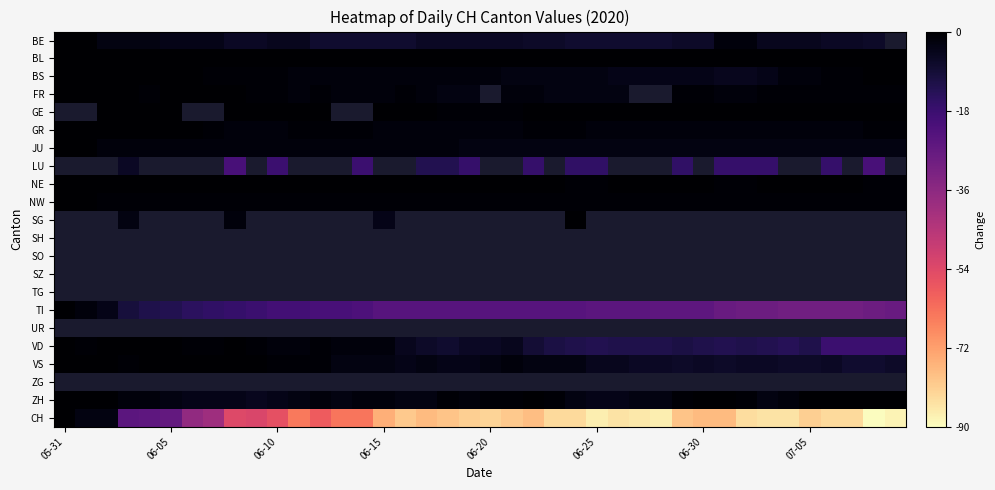

At which category does the chart reach its peak across all series?

9